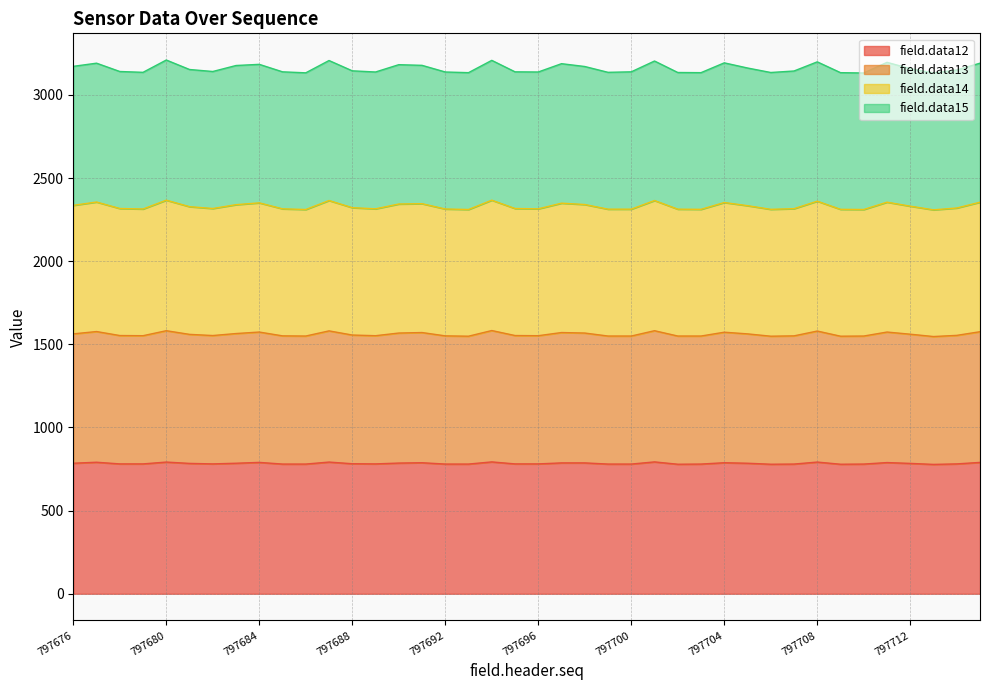

What are all the series names shown in the legend?

field.data12, field.data13, field.data14, field.data15